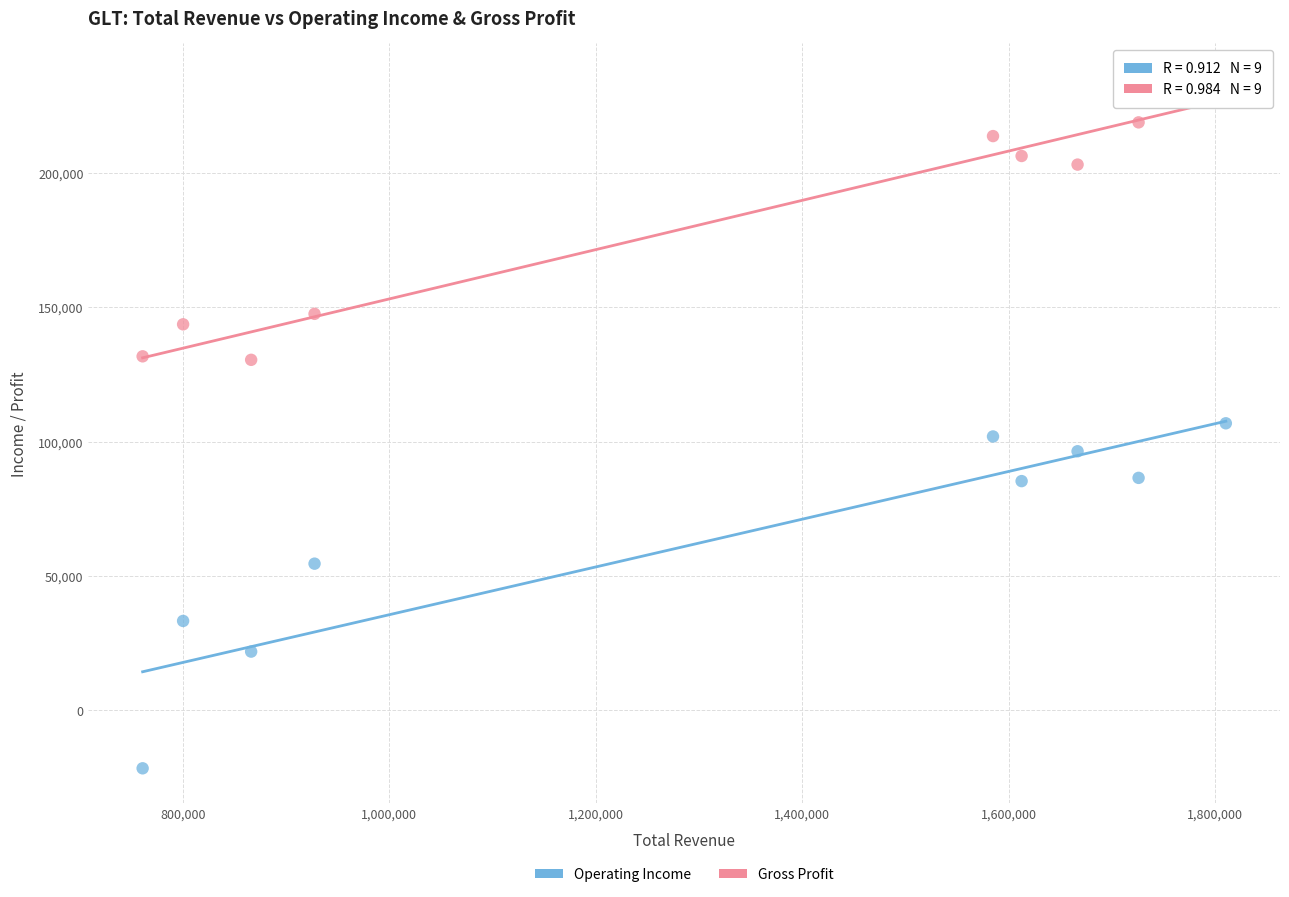

In the Gross Profit series, what Y value is closest to 182800?

203000